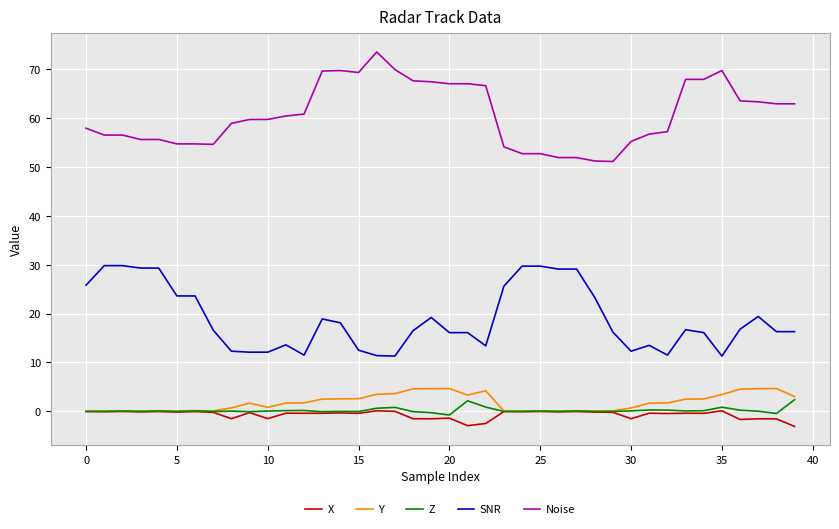

True or false: Y and Noise intersect in this chart.

False